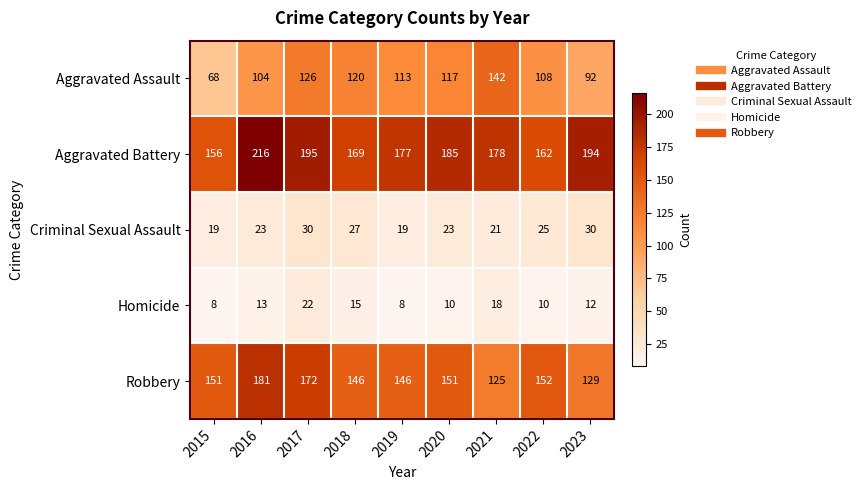

How many distinct data groups are displayed?

5